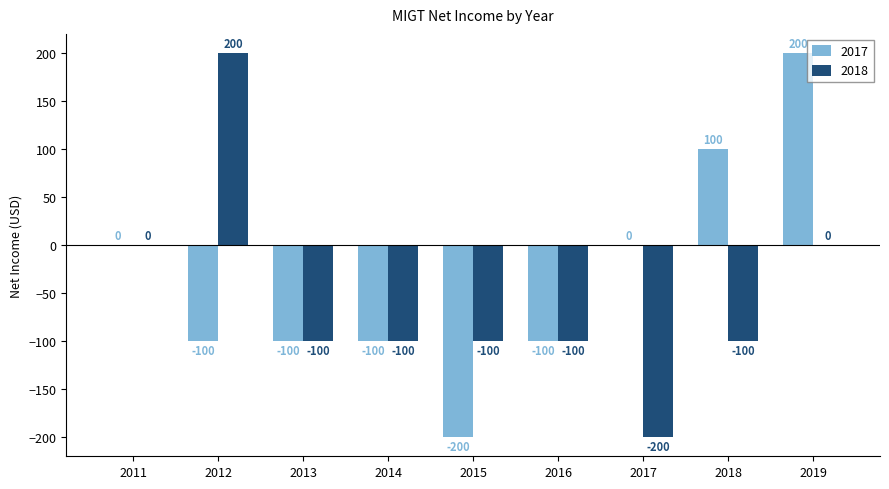

What is the maximum value for 2017?

200